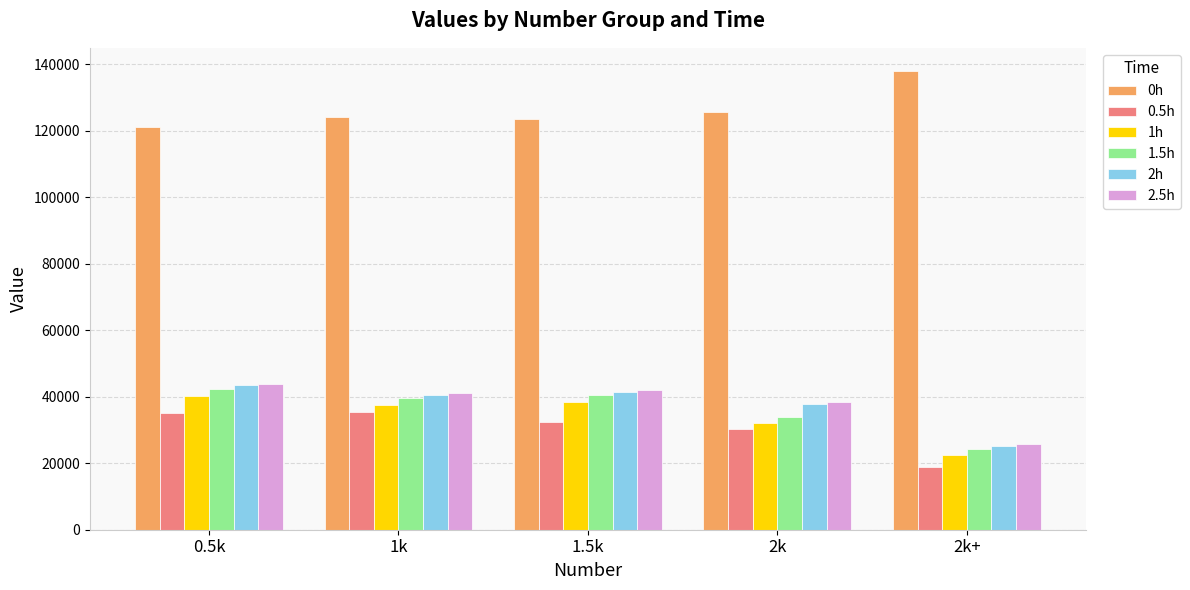

What is the approximate value of 0.5h at 2k?

30204.8